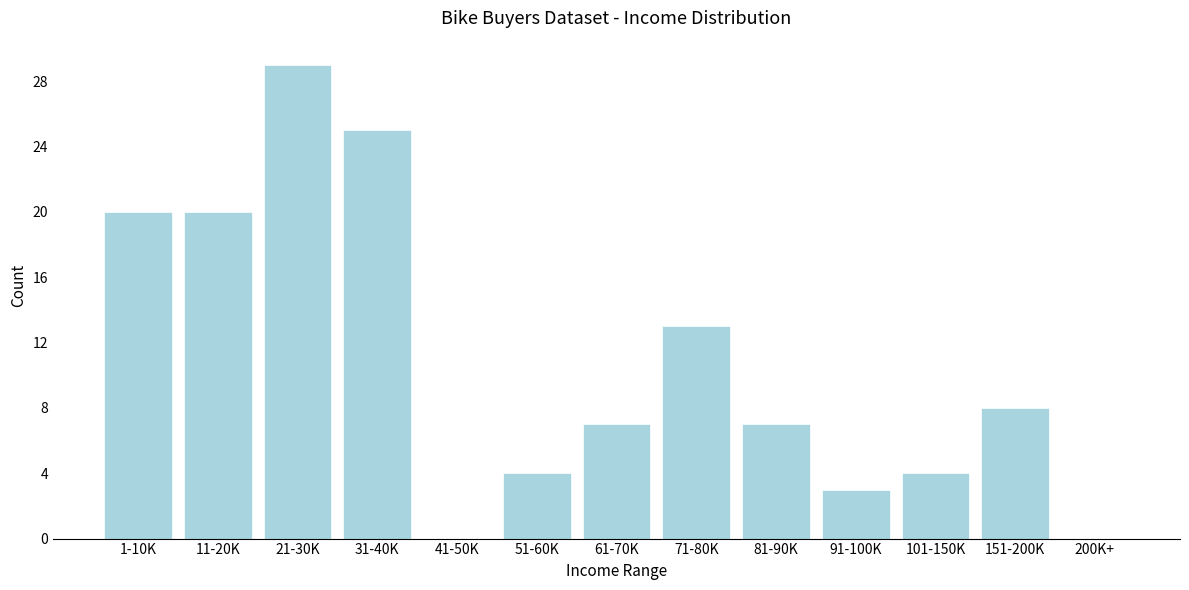

Reading left to right, what are all the values shown in this chart?

1-10K=20	11-20K=20	21-30K=29	31-40K=25	41-50K=0	51-60K=4	61-70K=7	71-80K=13	81-90K=7	91-100K=3	101-150K=4	151-200K=8	200K+=0